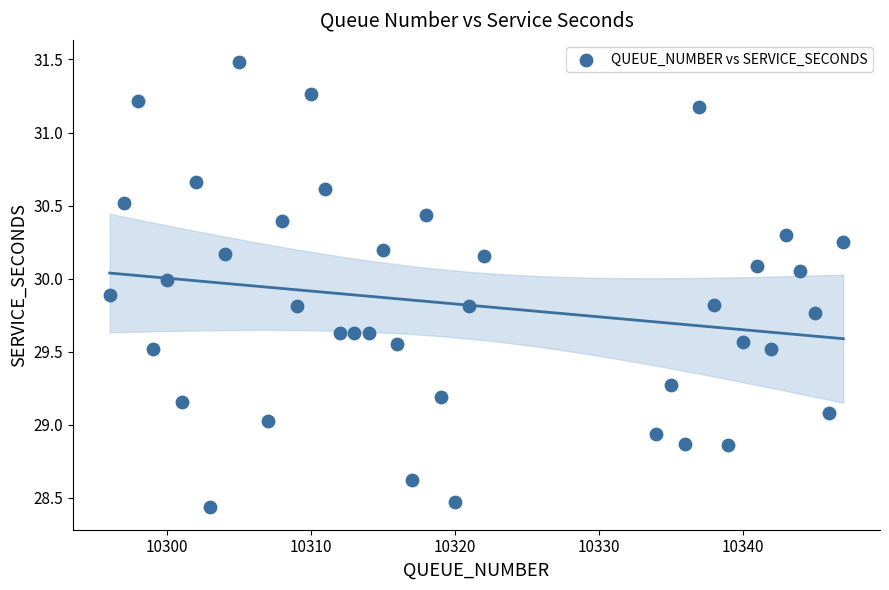

What is the range of X values (max minus min)?

51.0